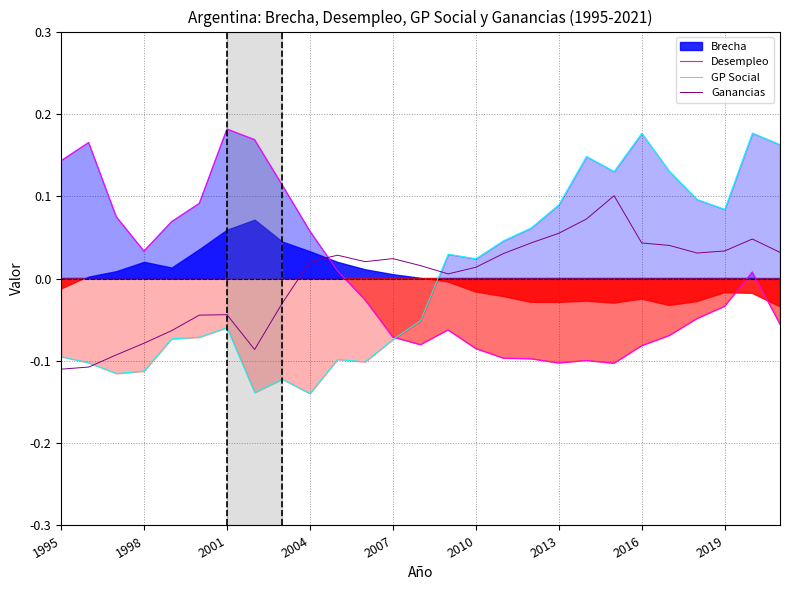

How many interior local valleys does the GP Social series have?

7